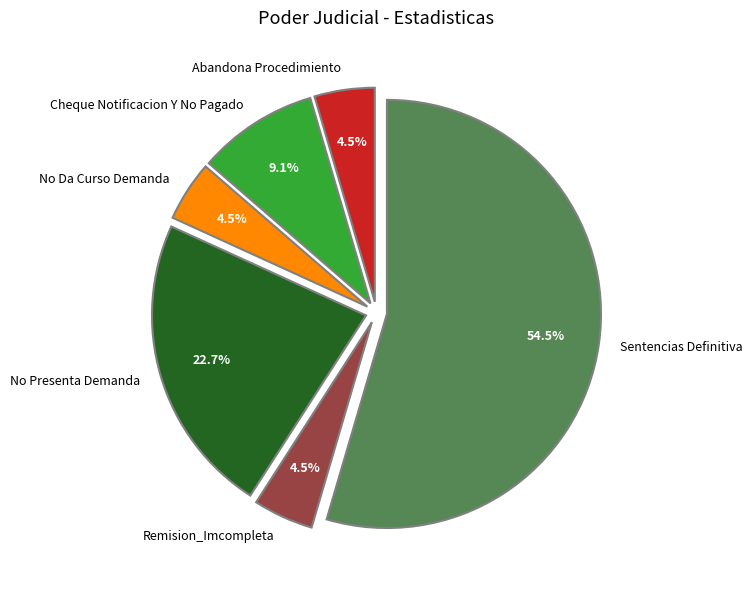

Does Sentencias Definitiva represent more than half of the total?

Yes